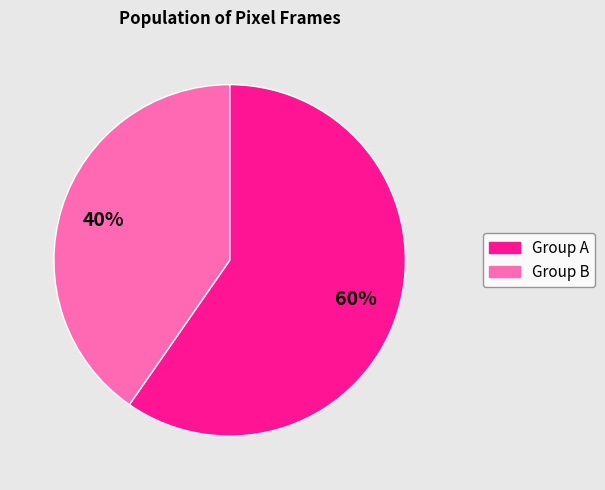

To the nearest percent, what is the average slice percentage?

50%